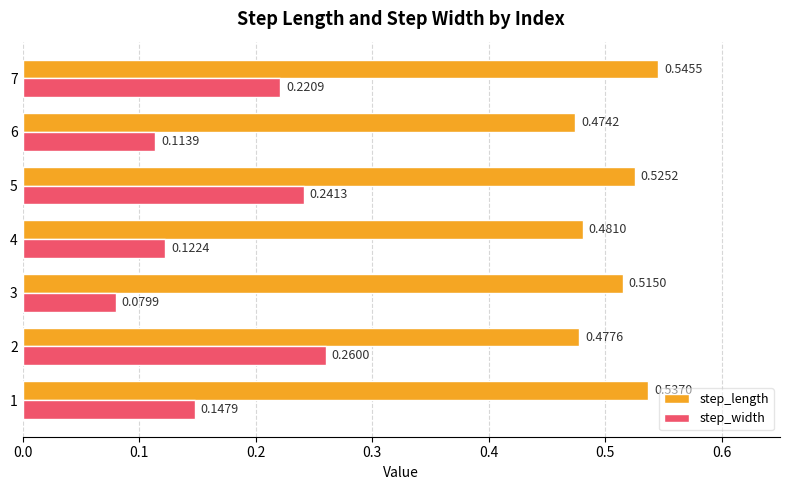

Which category has the lowest value across all series?

3